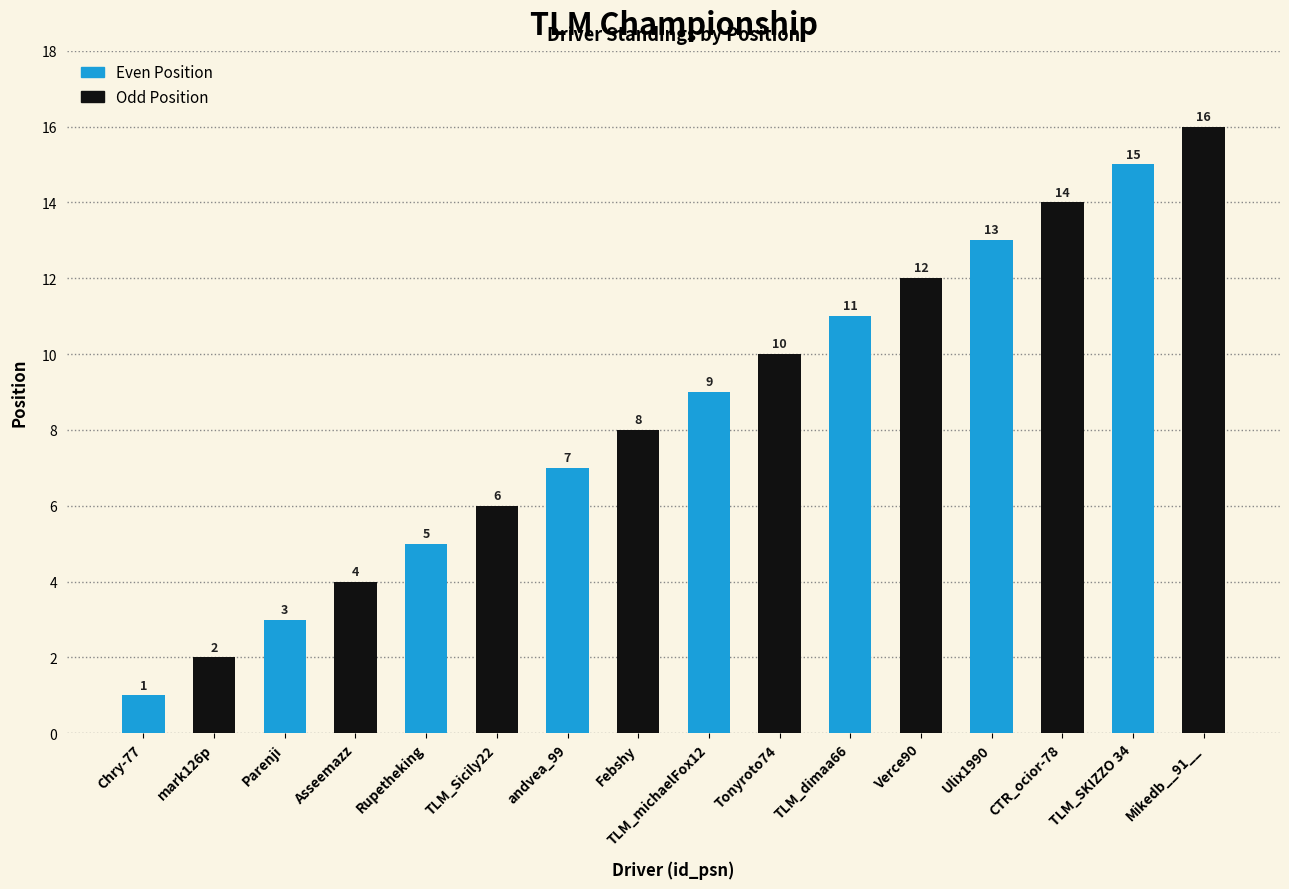

What is the change in value from Parenji to Febshy?

+5